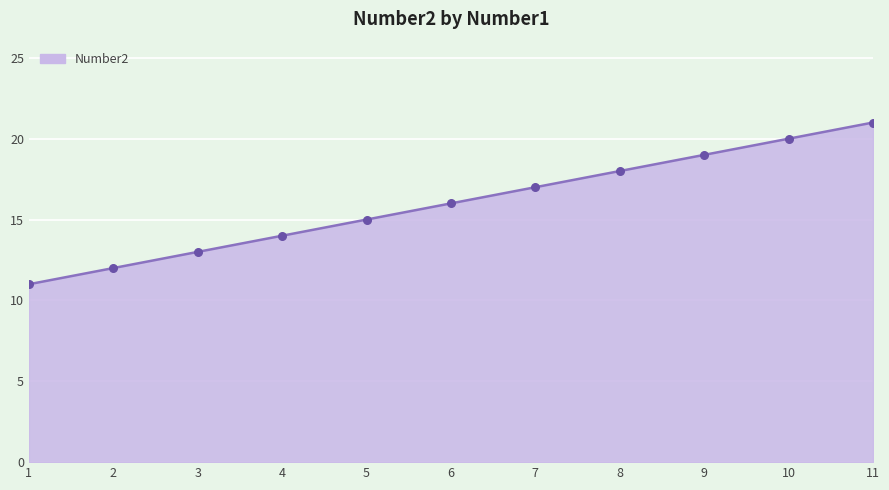

What is the ratio of the value at 7 to the value at 5?

1.1